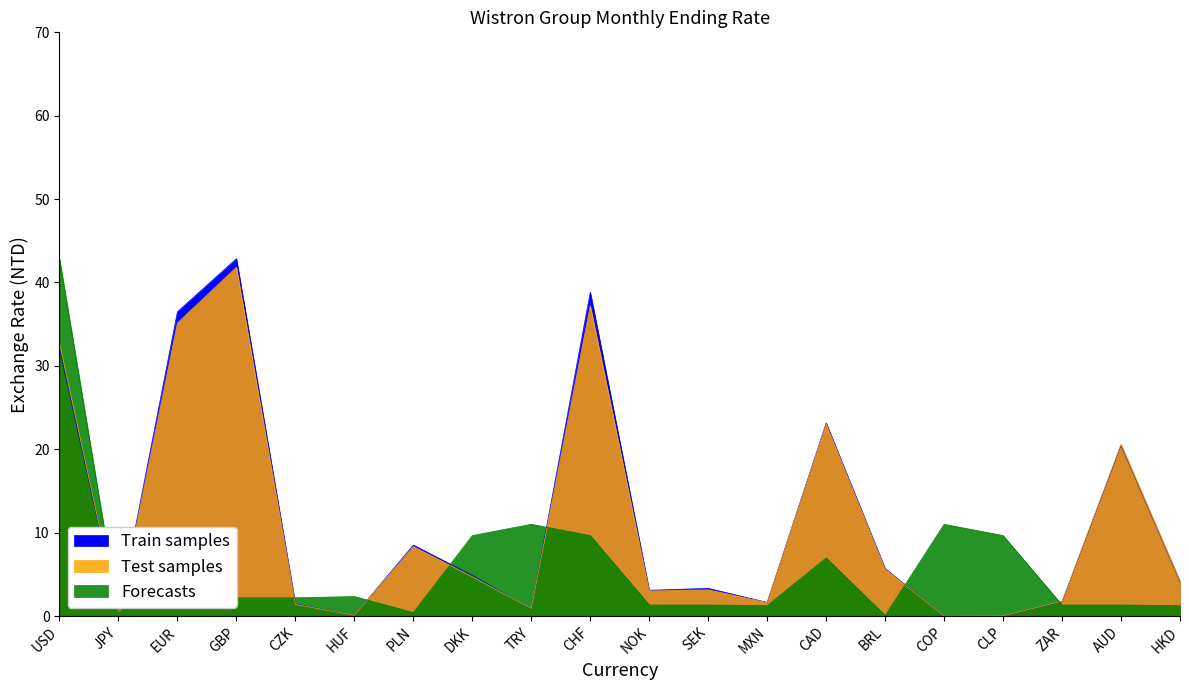

At which category does the chart reach its peak across all series?

GBP